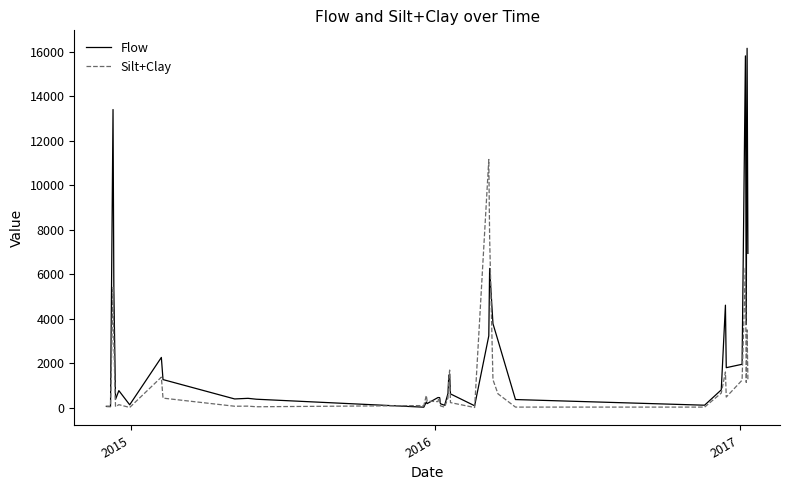

Which series has the largest total across all categories?

Flow